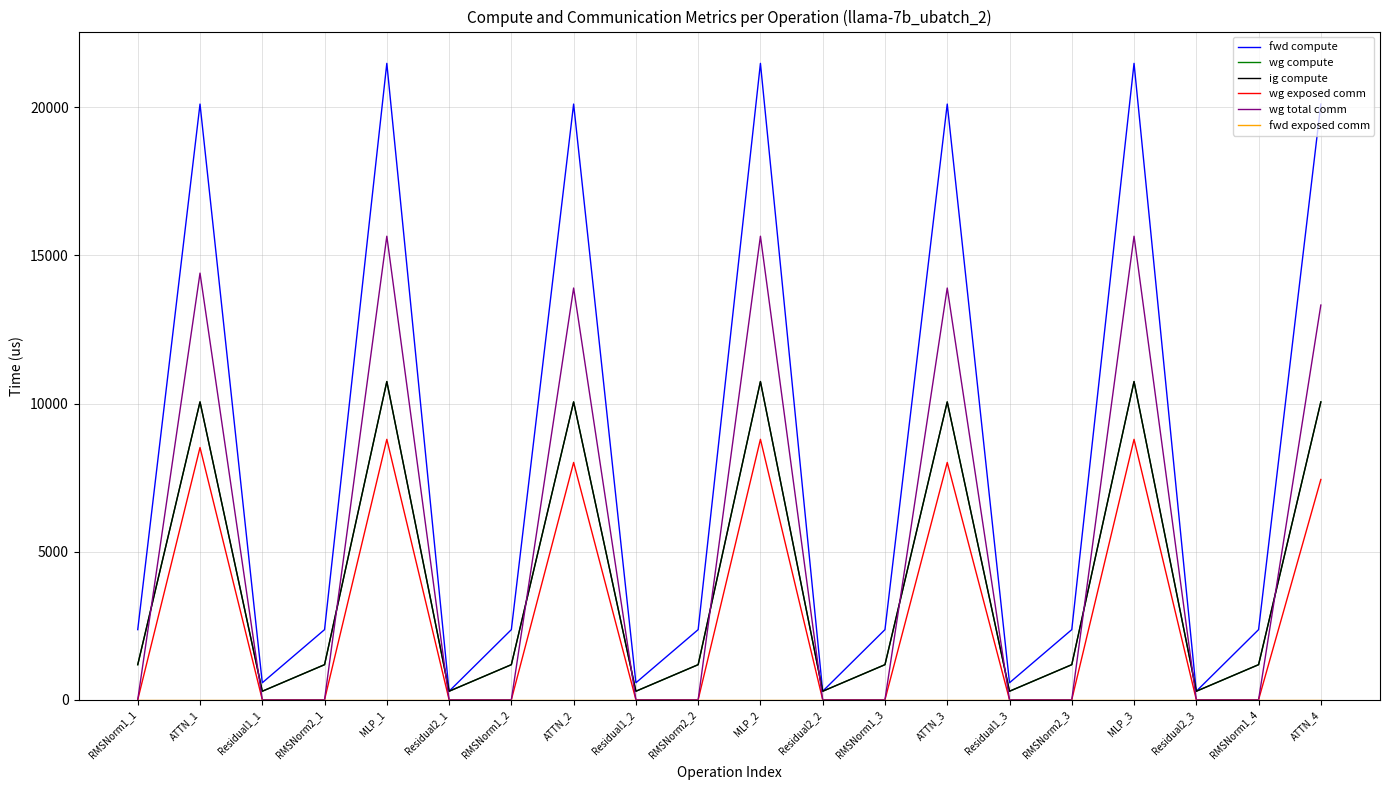

Does the chart have visible grid lines?

Yes